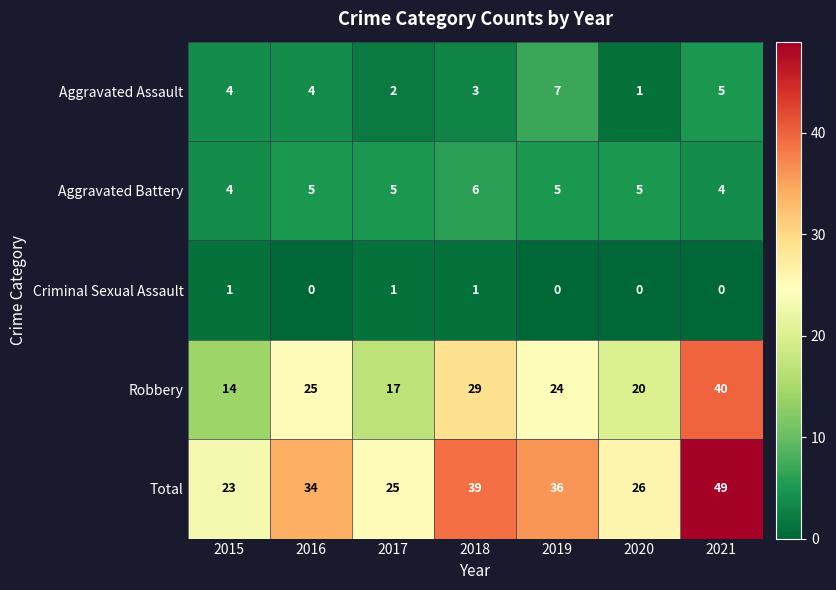

What is the sum of all Aggravated Assault values?

26